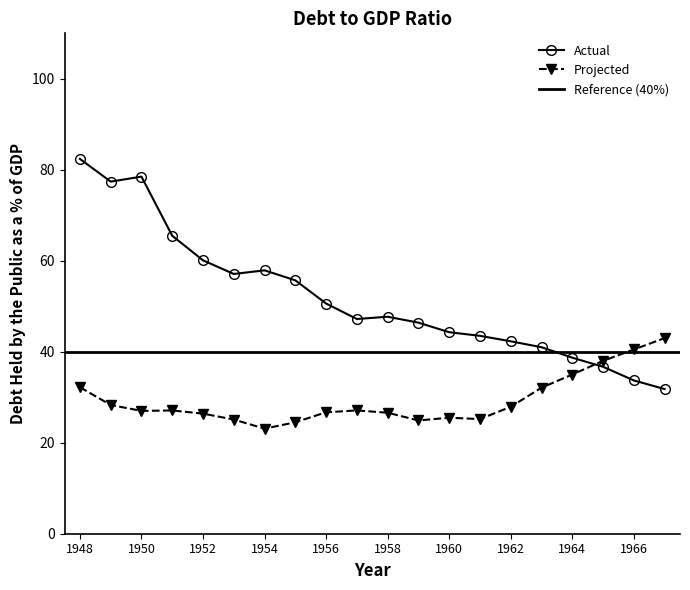

At 1959, list the series in order from smallest to largest.

Projected, Actual